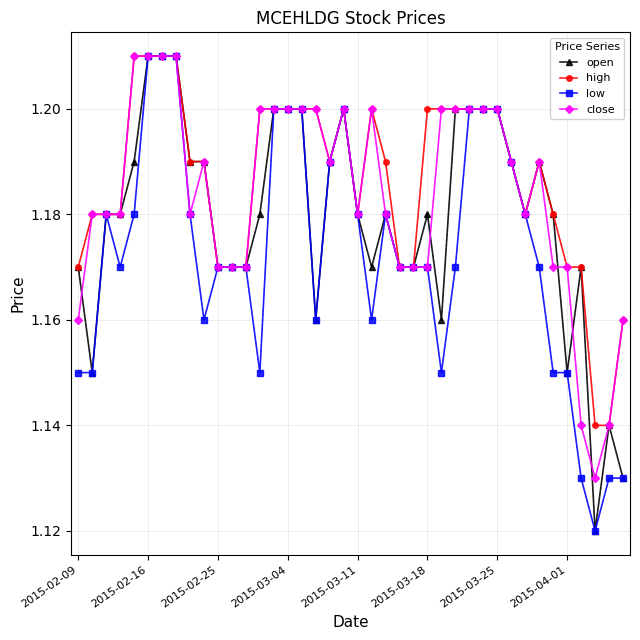

At how many categories does at least one series exceed 1?

40